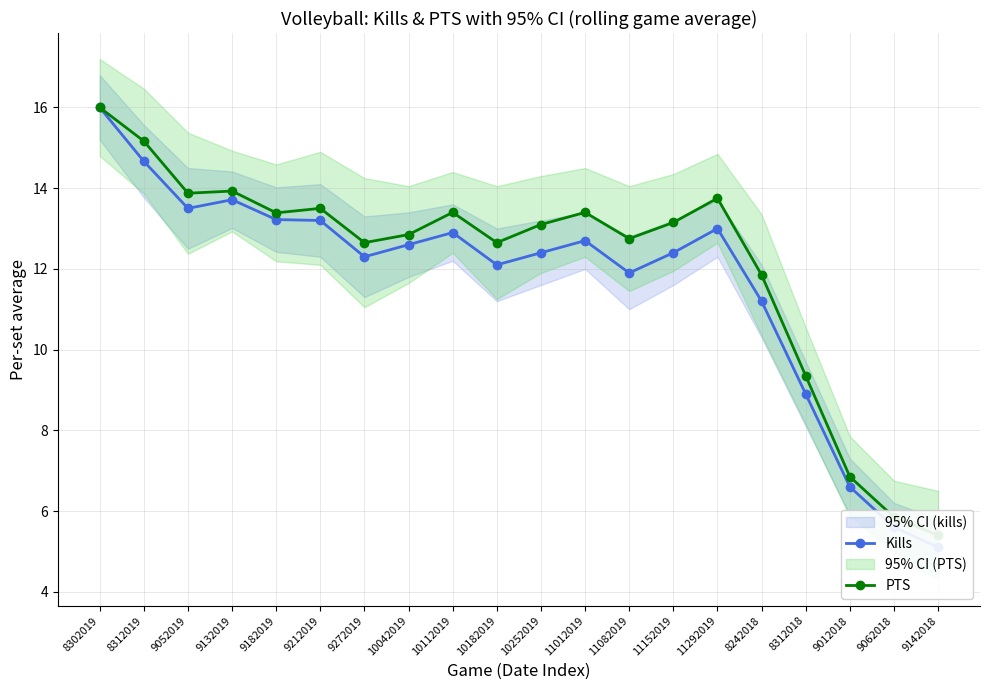

Between 9182019 and 9212019, which is larger?

9182019